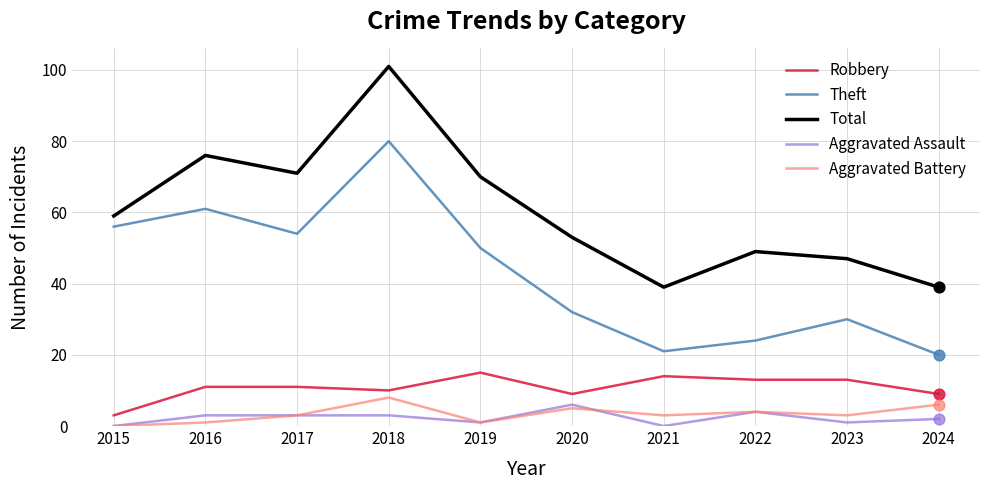

Which series has the largest range (max minus min)?

Total